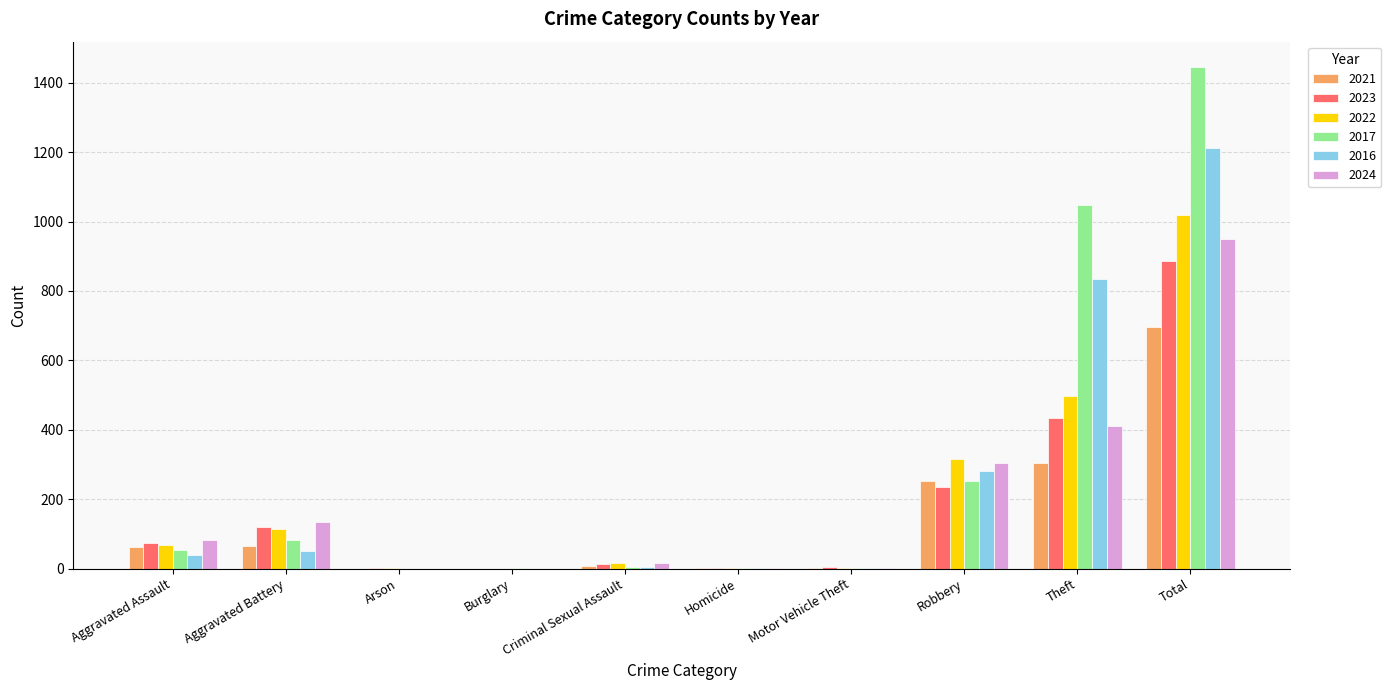

How many series are shown in this chart?

6